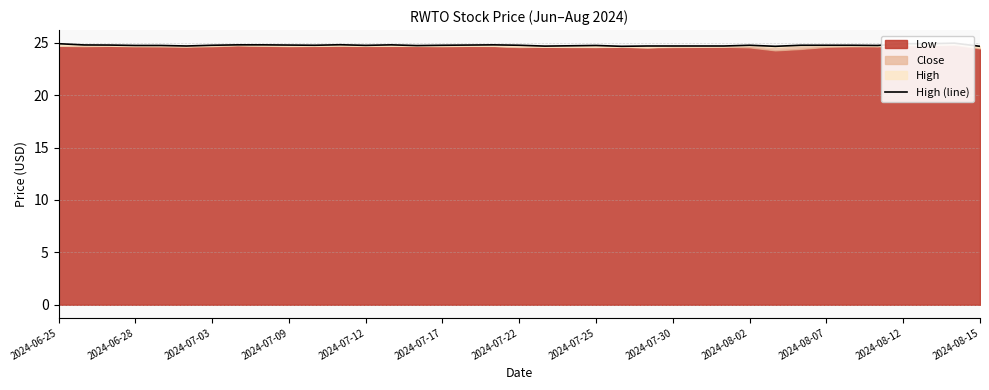

What is the ratio of the value at 36 to the value at 32?

1.0